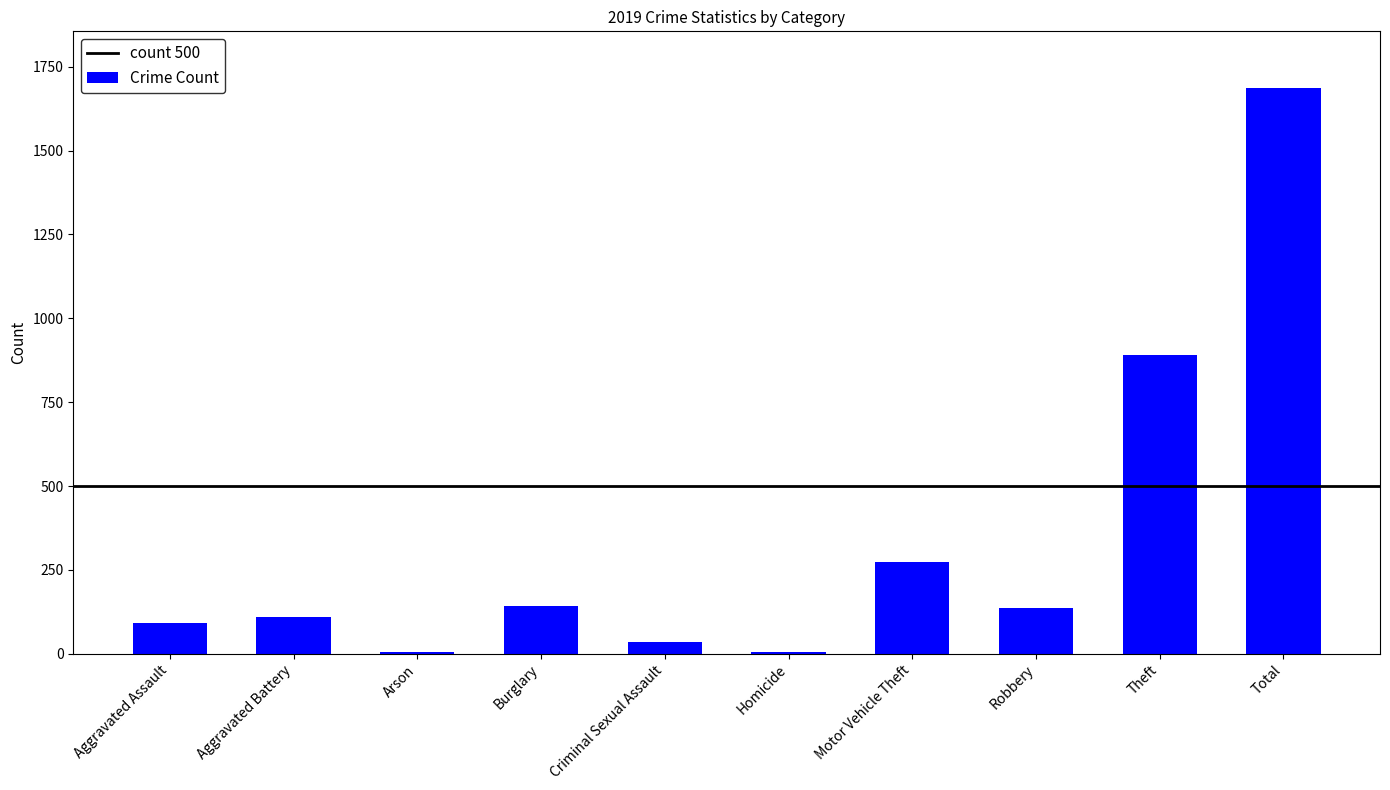

Reading left to right, what are all the values shown in this chart?

Aggravated Assault=92	Aggravated Battery=108	Arson=5	Burglary=143	Criminal Sexual Assault=35	Homicide=5	Motor Vehicle Theft=273	Robbery=135	Theft=891	Total=1687